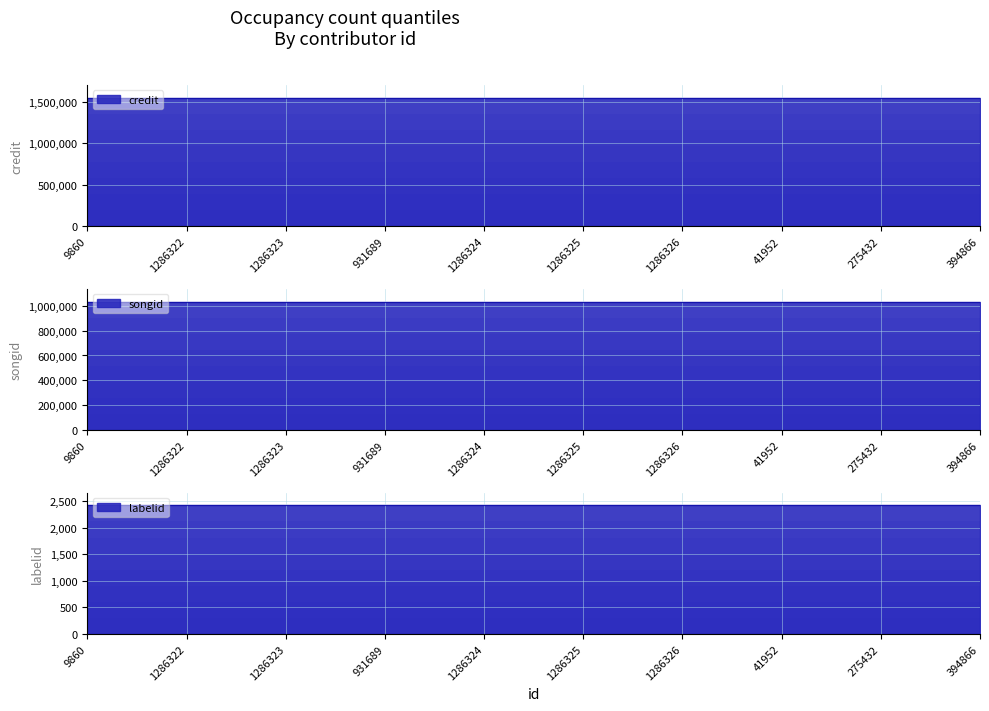

True or false: songid and credit intersect in this chart.

False